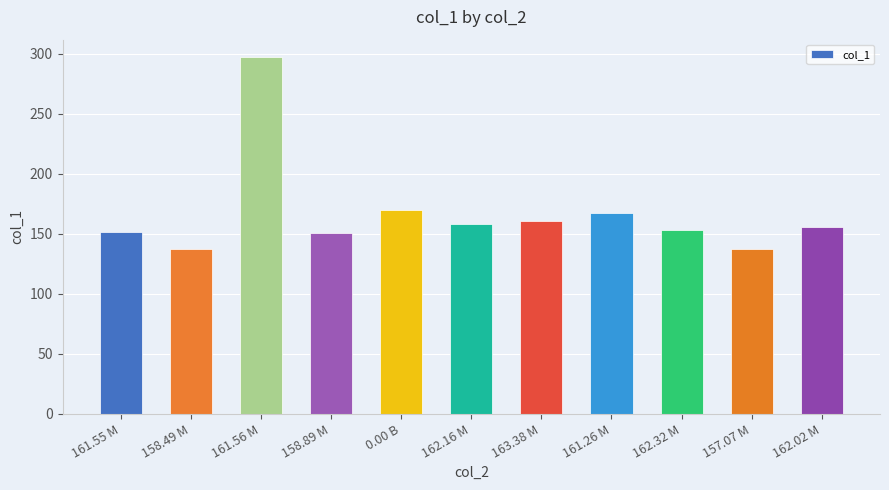

What is the maximum value shown in the chart?

296.8